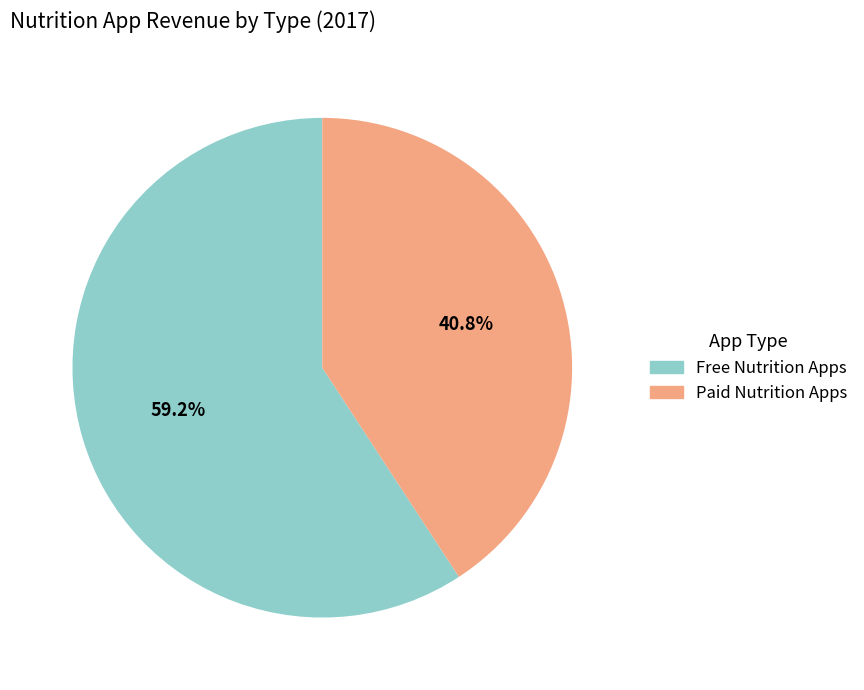

True or false: Free Nutrition Apps accounts for 70% of the total.

False